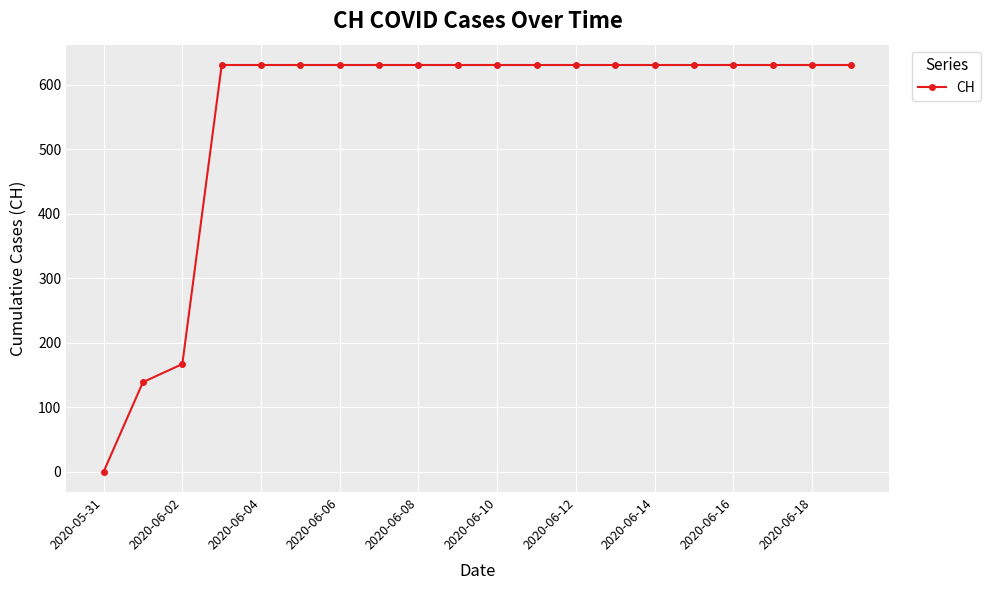

How many categories are shown in the chart?

20